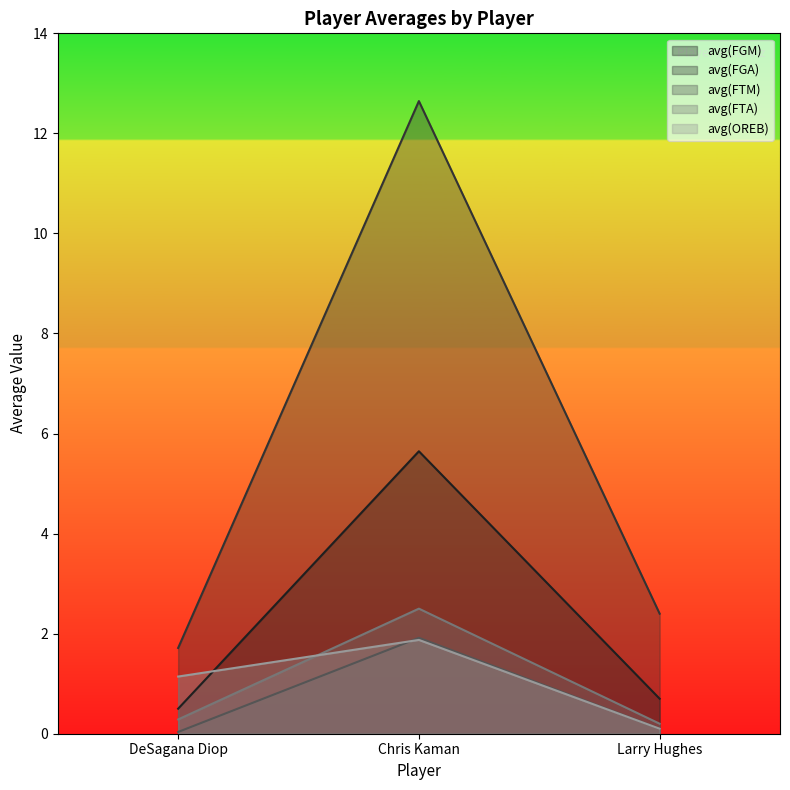

What is the label of the 3rd point from the left?

Larry Hughes